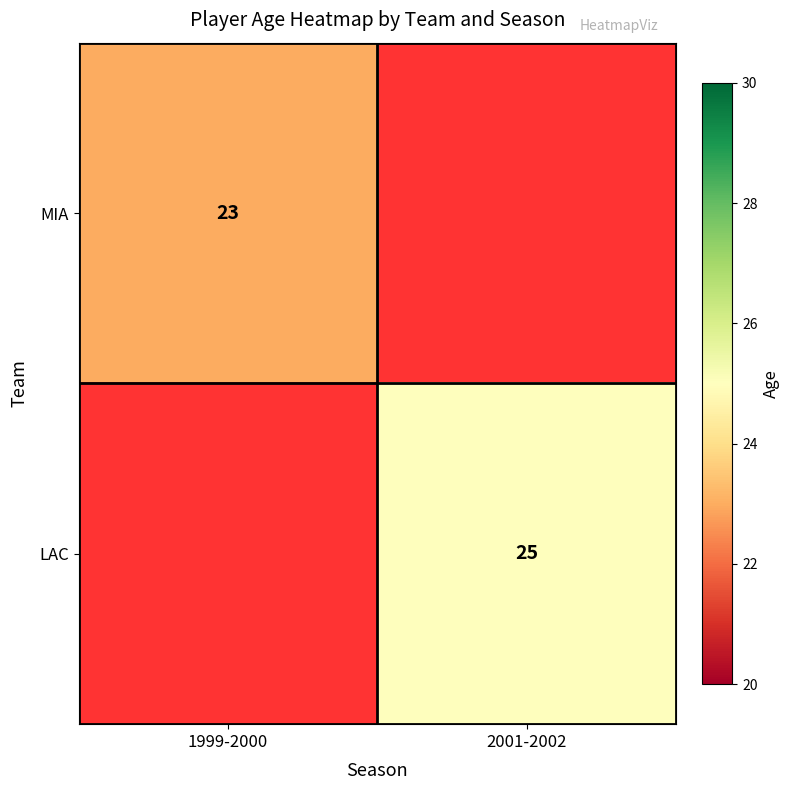

Between 2001-2002 and 1999-2000, which is larger?

1999-2000